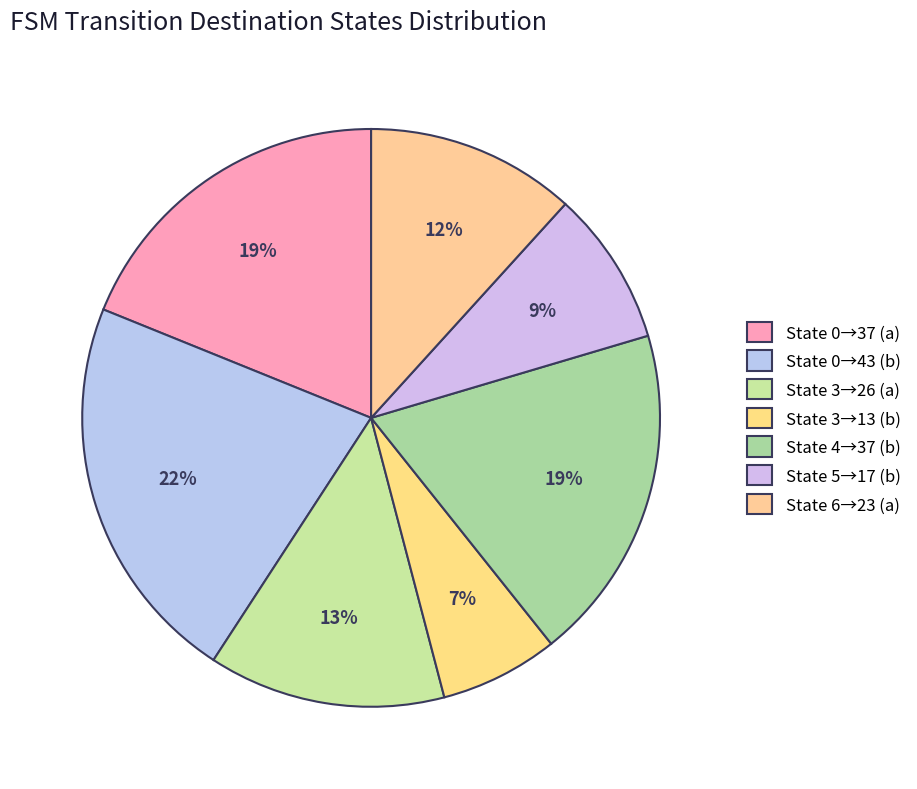

Is there a majority slice in this chart?

No